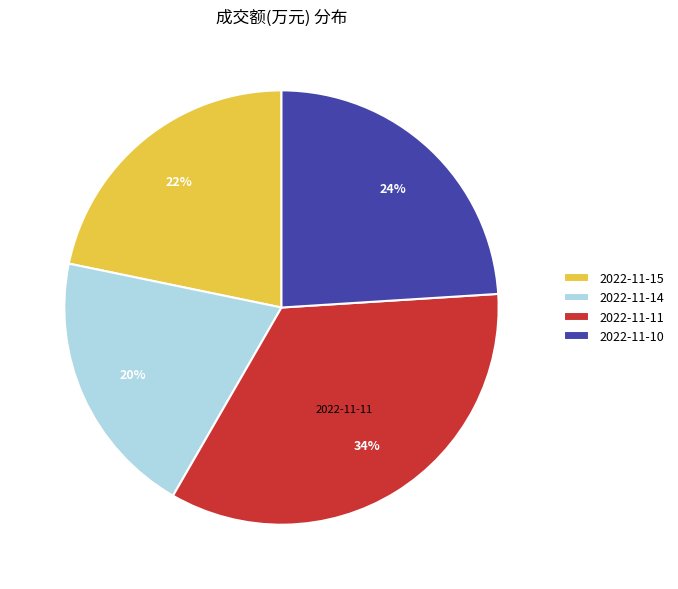

Count the number of slices in the pie.

4